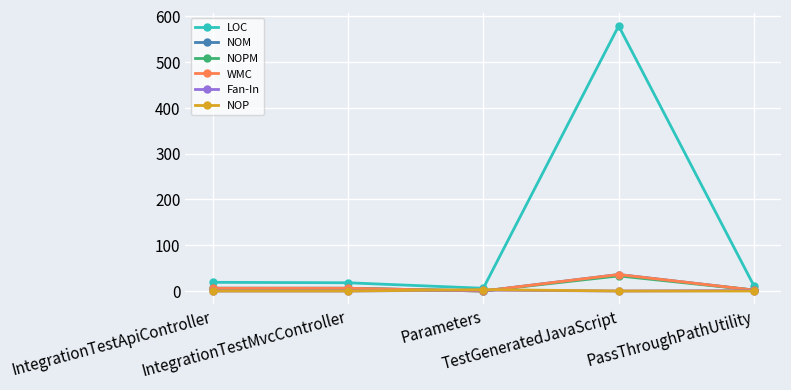

What is the sum of all LOC values?

633